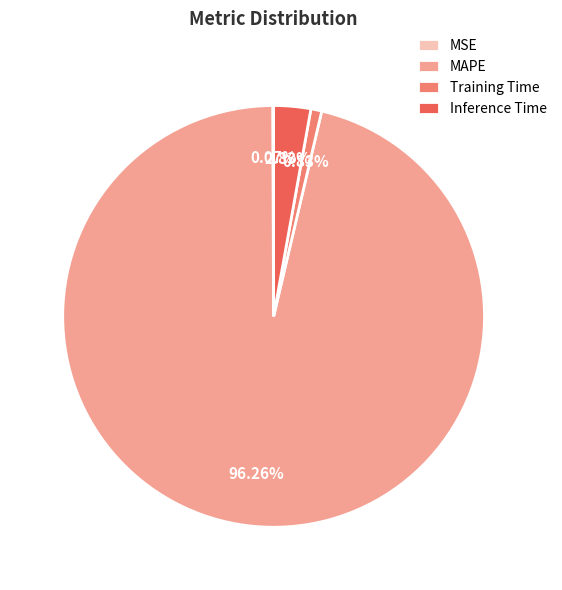

What is the largest slice in the pie chart?

MAPE